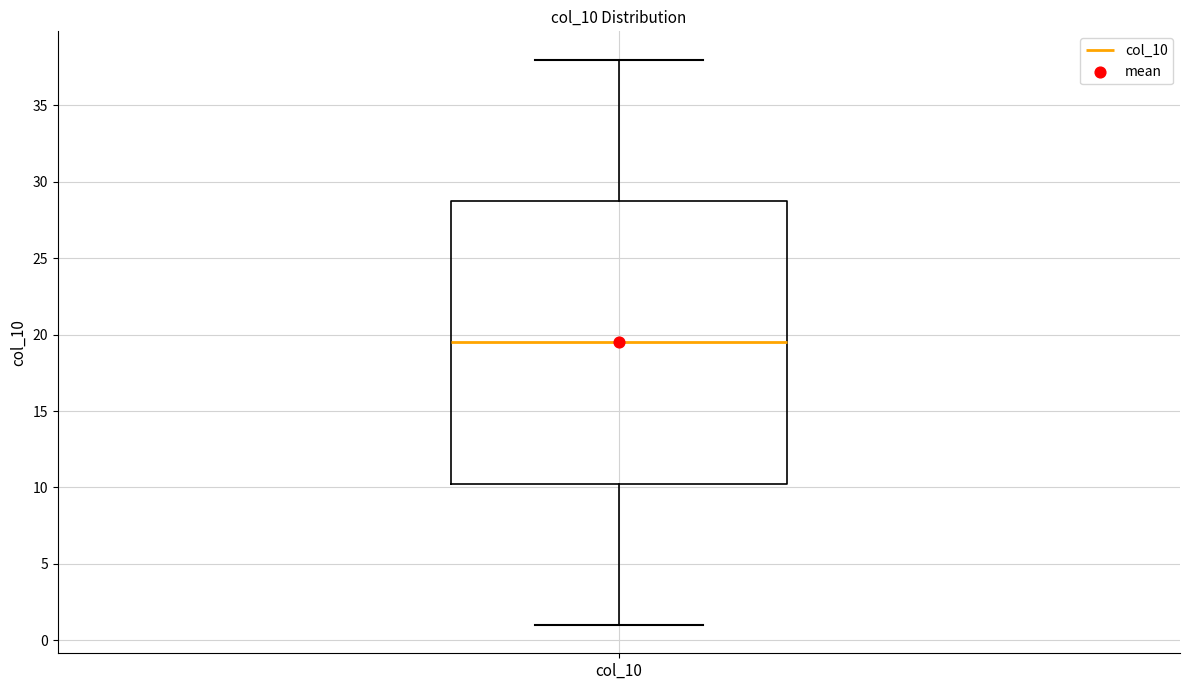

Read this box plot against the y-axis: the position of the median line, the range covered by the box, and the ends of both whiskers. The values are not printed on the chart, so give them approximately, as read against the axis.

median 19.5, box 10.5 to 29.0, whiskers 1.0 to 38.0